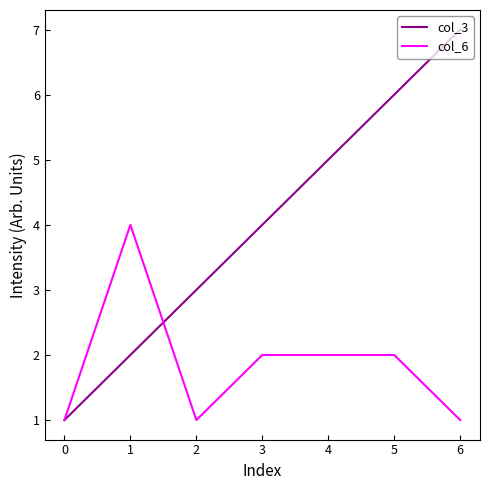

Which series changed the most between 3 and 5?

col_3